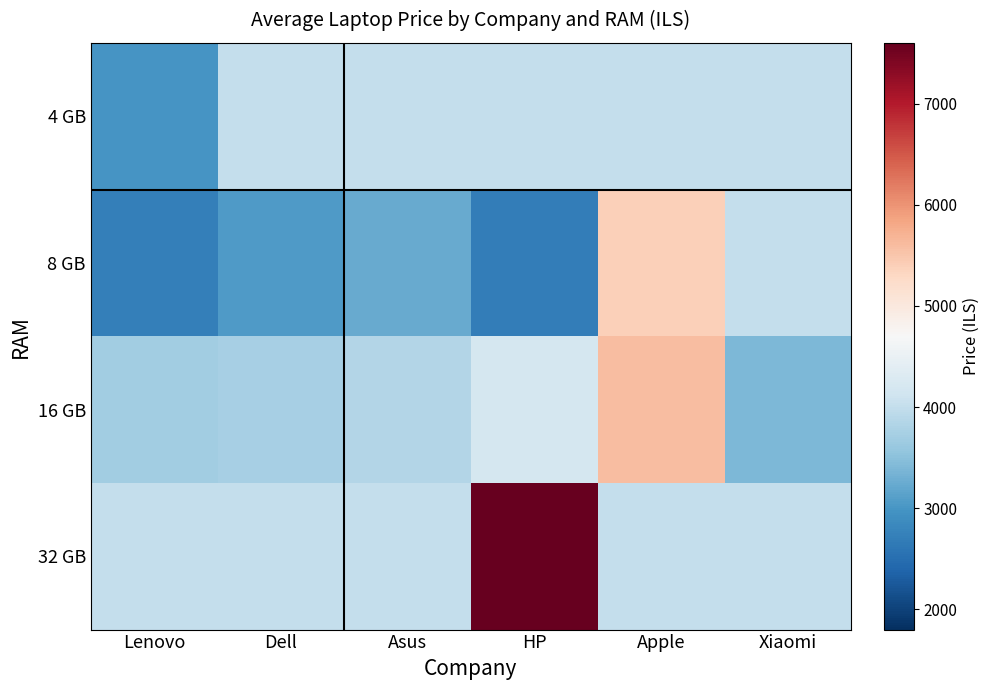

At which category is the sum across all series the highest?

Apple